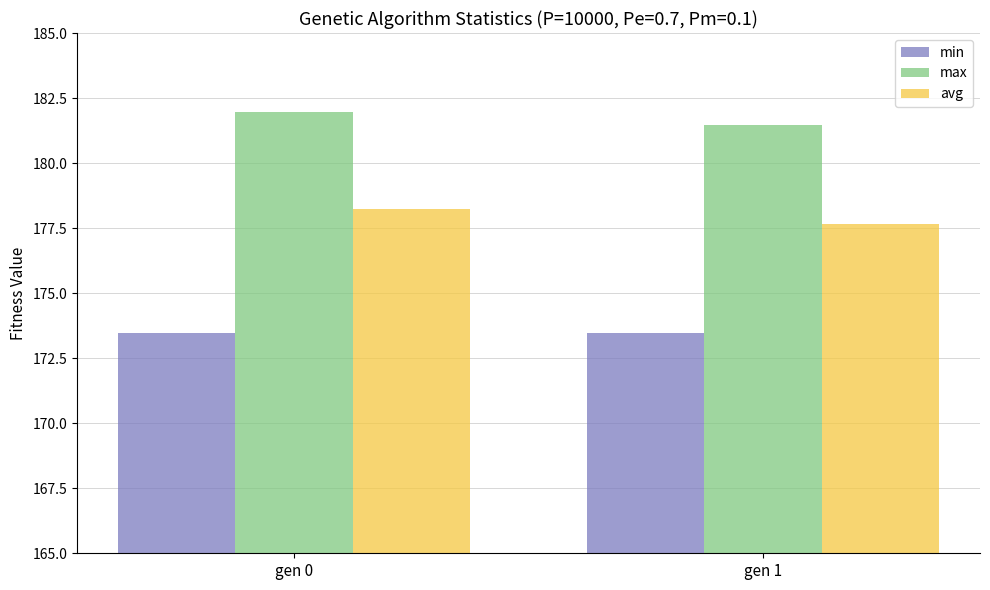

What is the value of the min bar at the 2nd from the left?

173.5